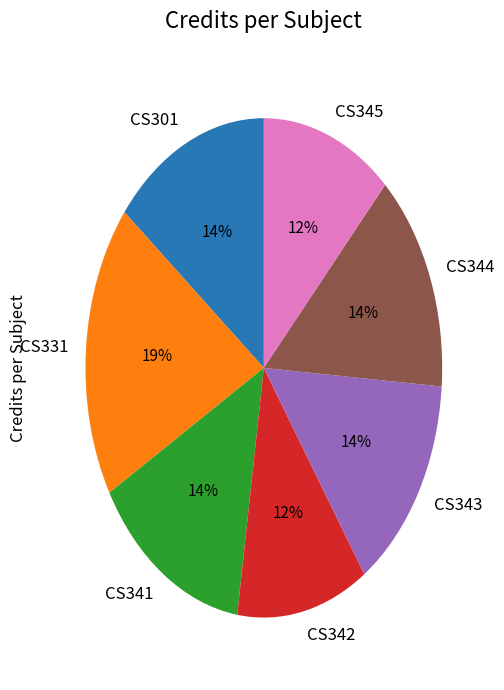

To the nearest percent, what is the combined percentage of CS345 and CS343?

26%